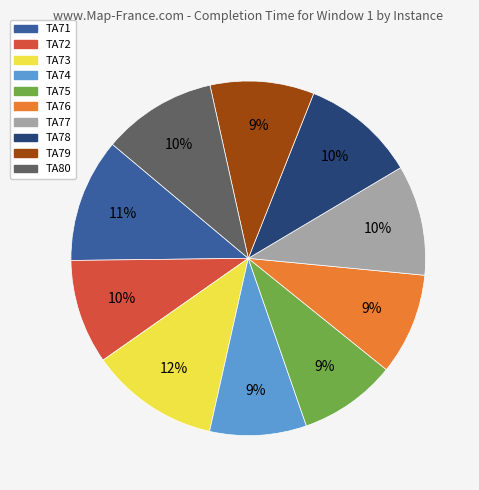

How many segments does this pie chart have?

10